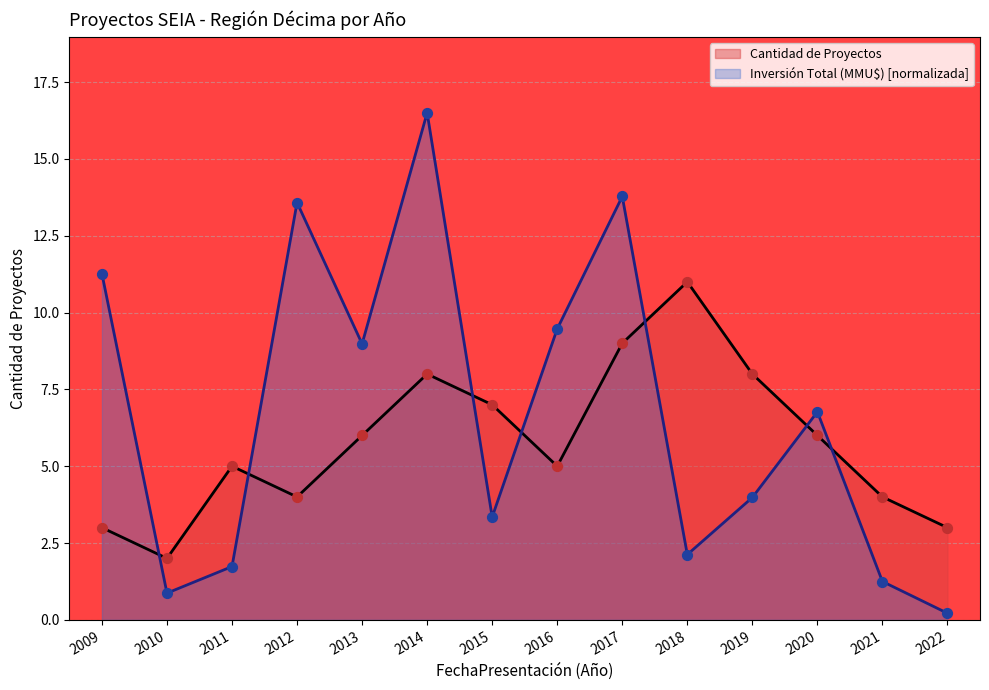

At which category is the sum across all series the highest?

2014